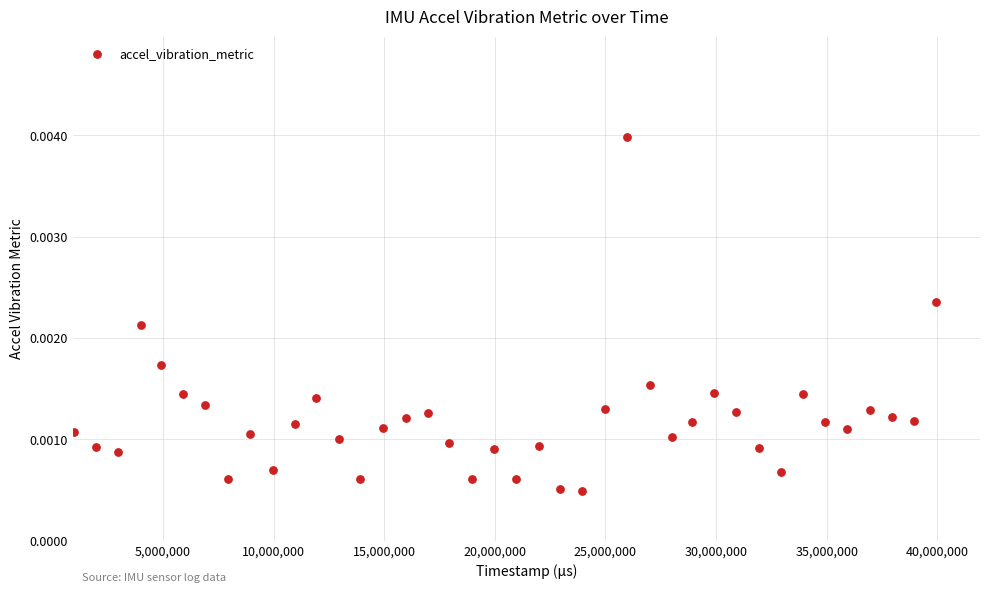

What is the range of X values (max minus min)?

38951000.0